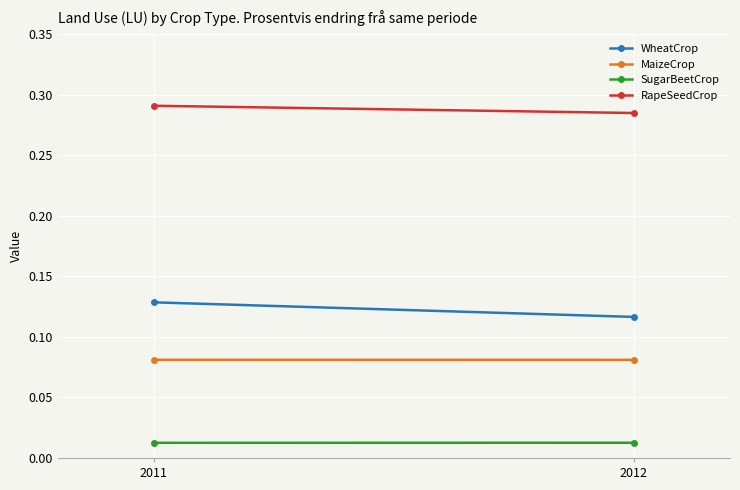

Count the number of categories in the chart.

2